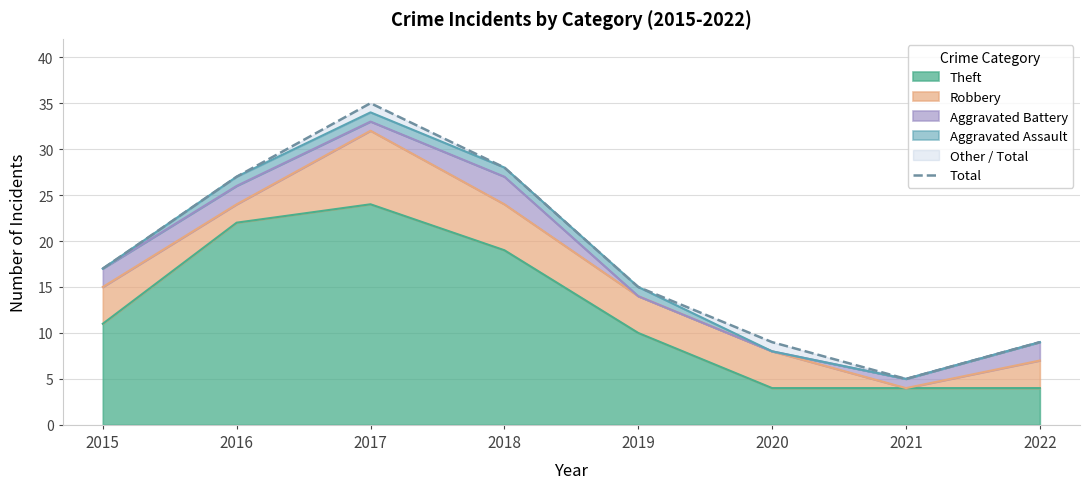

What is the average value?

18